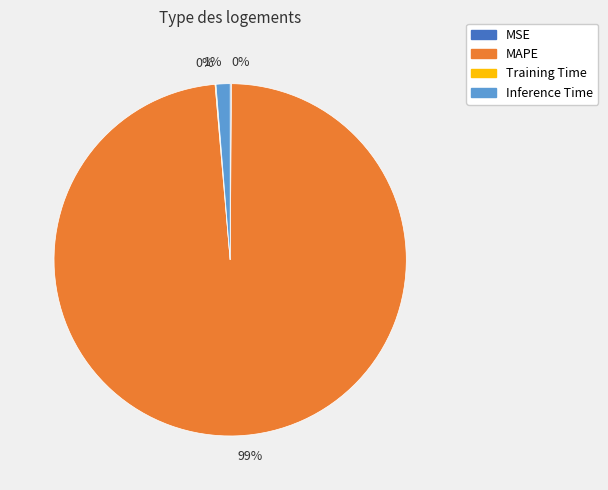

Does any single category account for the majority?

Yes